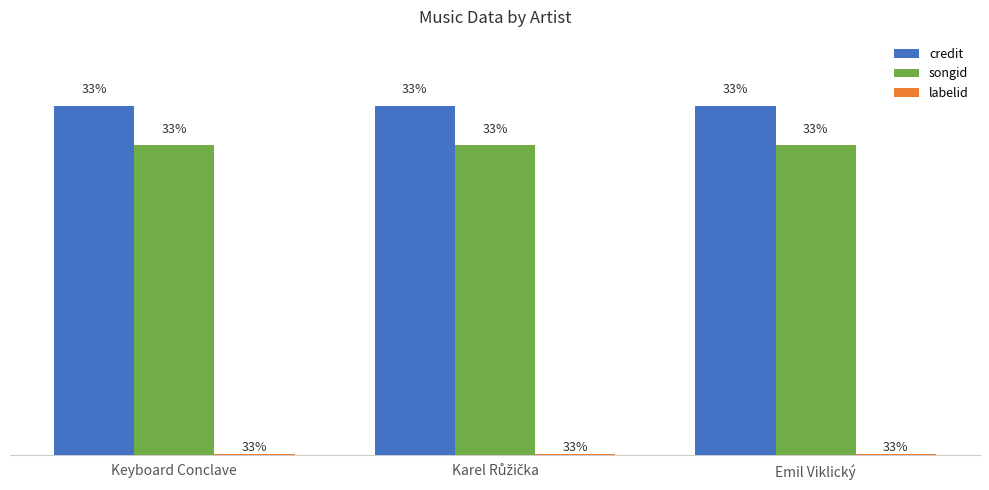

Rank the series at Keyboard Conclave from highest to lowest value.

credit, songid, labelid